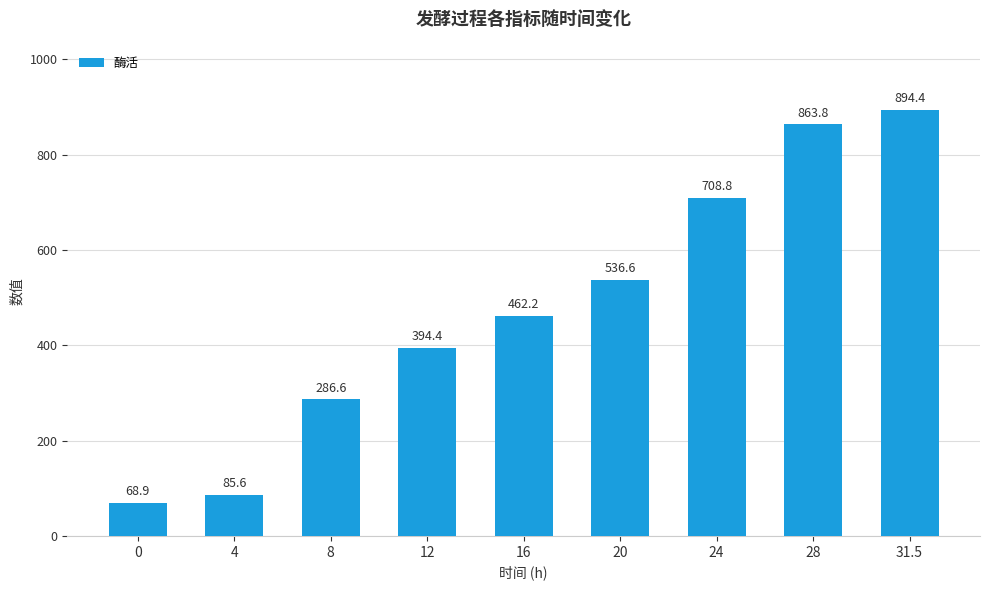

How many series are shown in this chart?

1